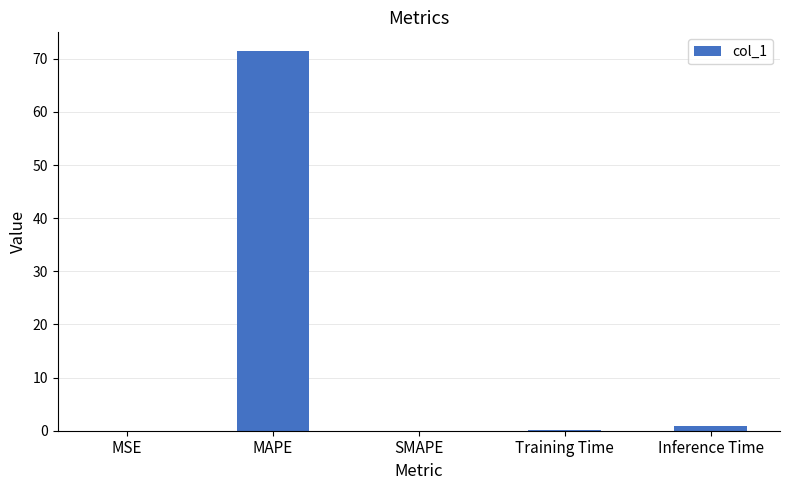

What is the approximate value at Training Time?

0.1